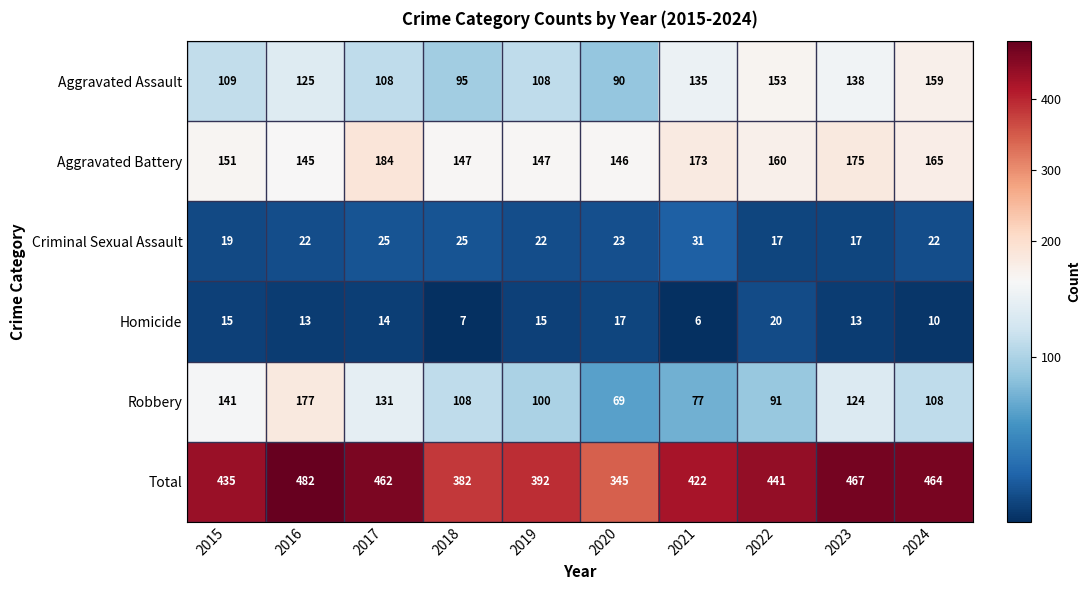

What is the sum of the Homicide values at 2016 and 2020?

30